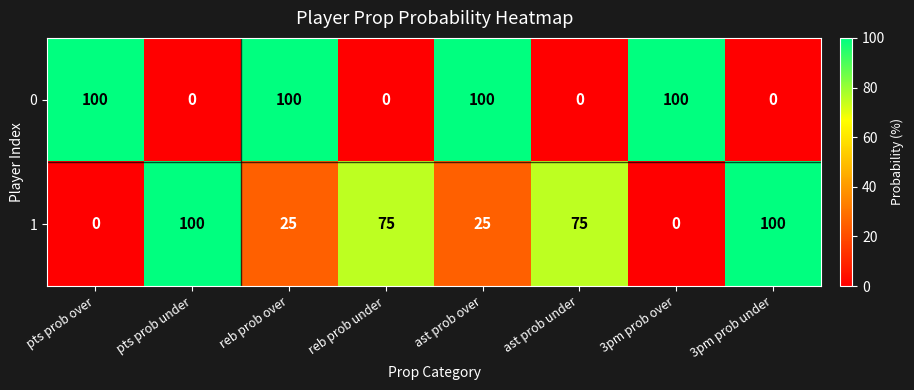

The value of 0 at reb prob under is -30. True or false?

False